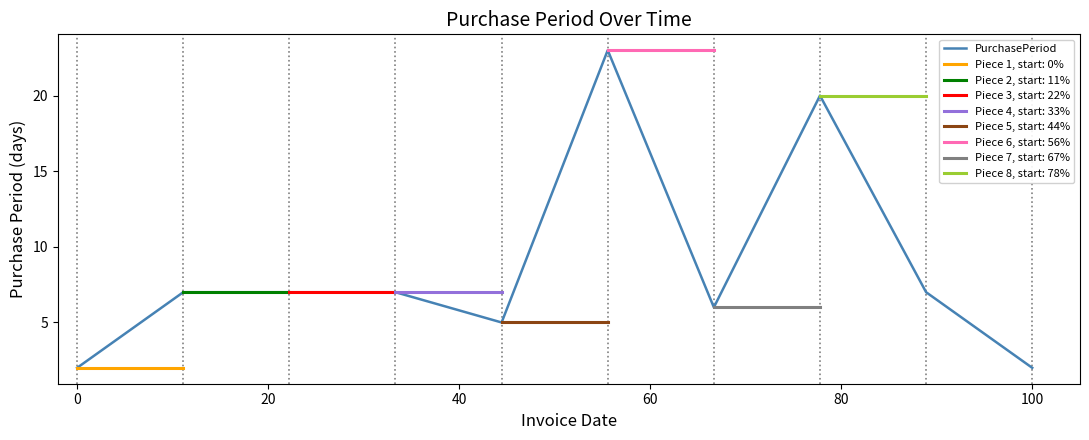

Reading left to right, transcribe all the data shown in this chart.

2	7	7	7	5	23	6	20	7	2